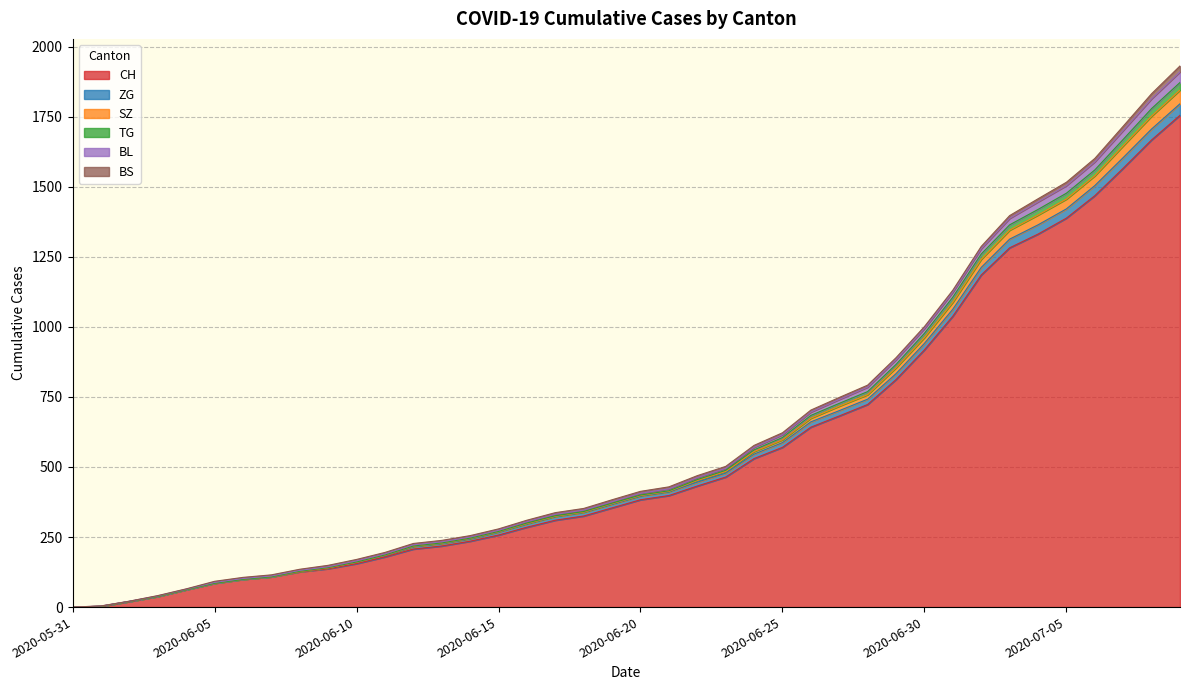

What is the maximum value for CH?

1755